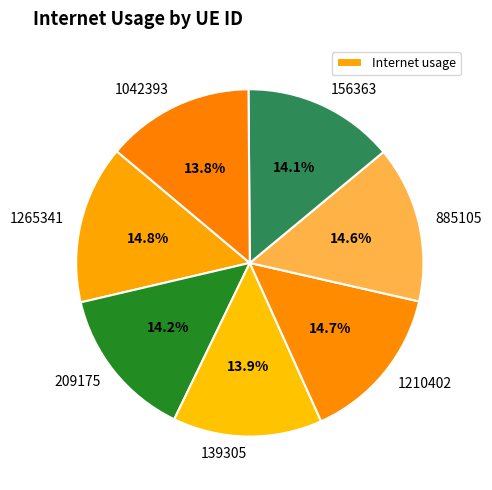

Is there a majority slice in this chart?

No